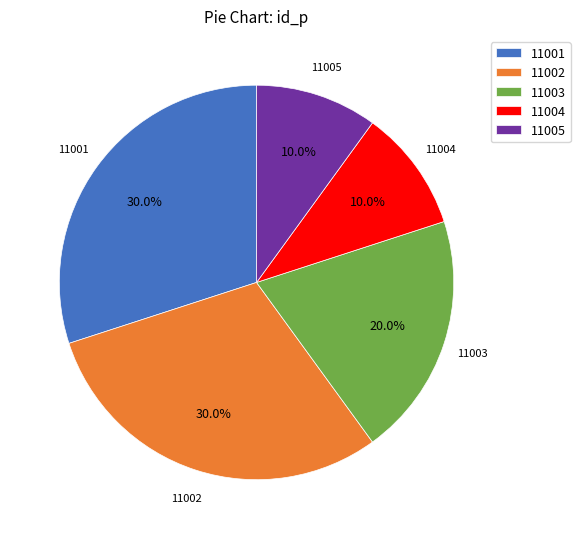

Which has a higher value, 11001 or 11003?

11001